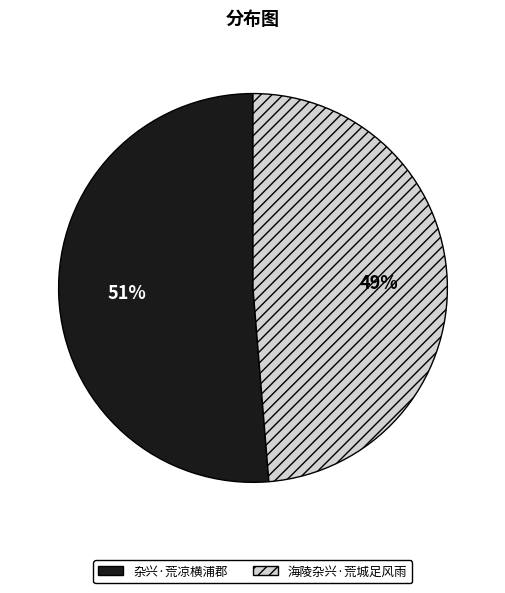

Which slice represents more than half of the pie?

杂兴·荒凉横浦郡